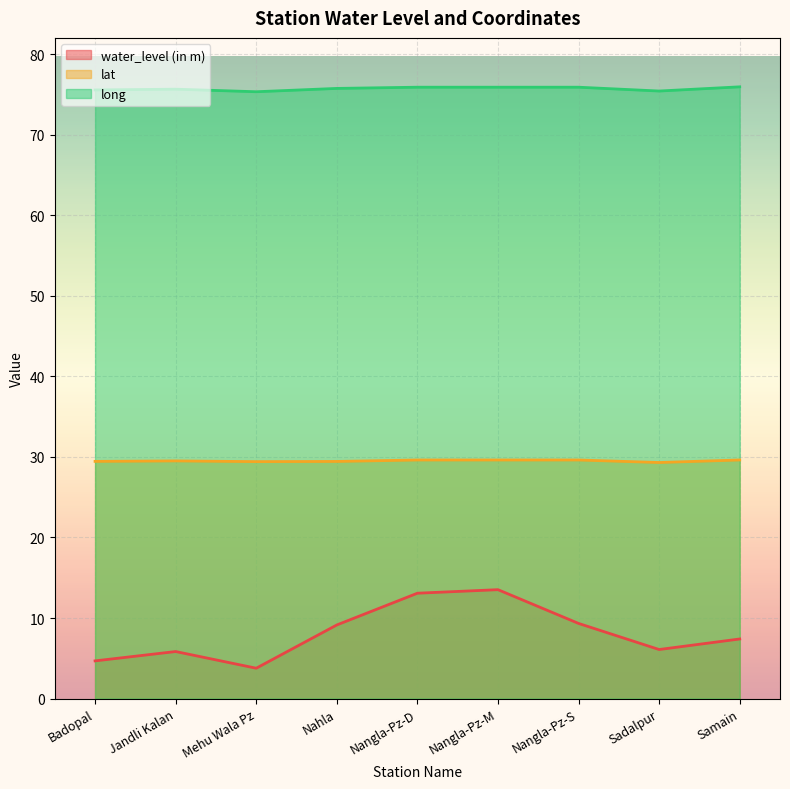

What is the sum of the lat values at Sadalpur and Nahla?

58.7